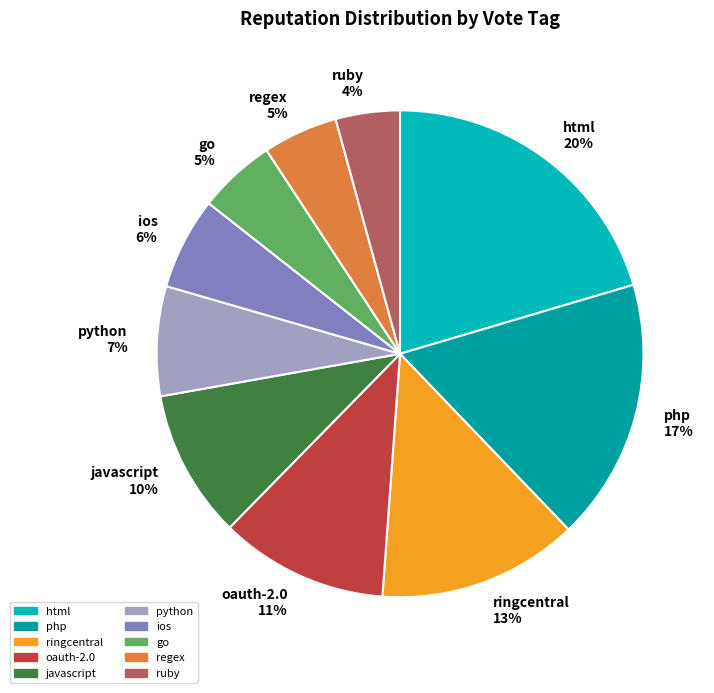

Combined, do ruby and regex account for over 50%?

No